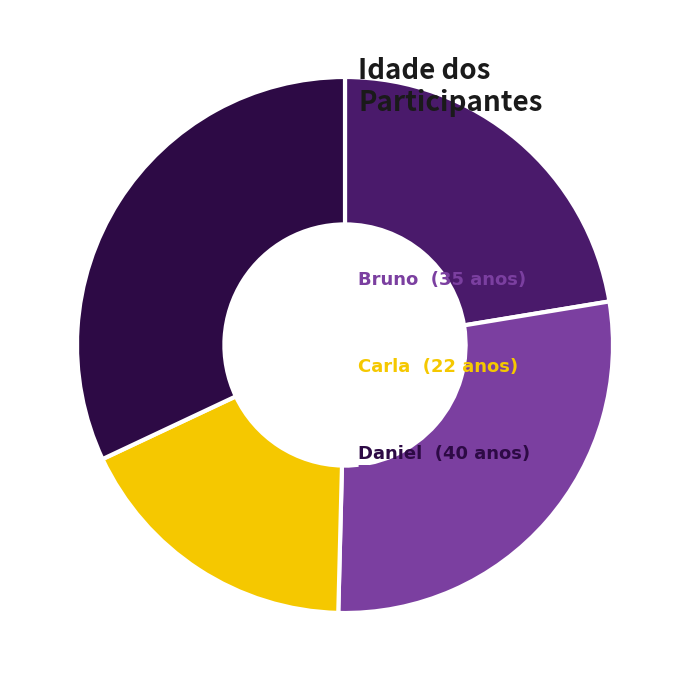

Does Carla account for over 50% of the chart?

No